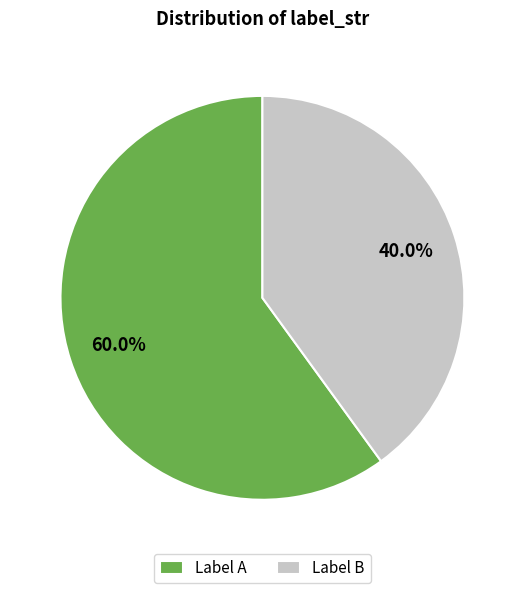

What is the smallest slice in the pie chart?

Label B